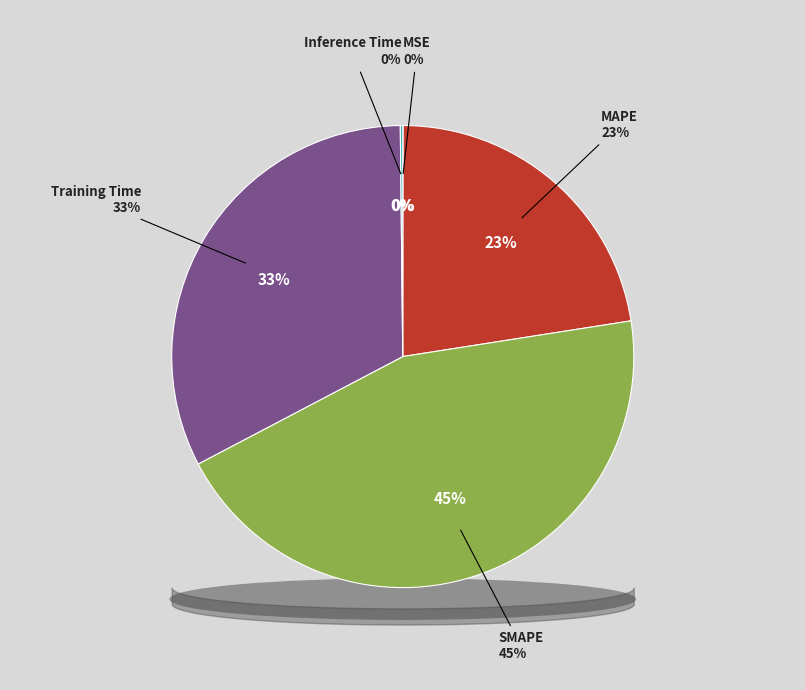

To the nearest percent, what is the average slice percentage?

20%